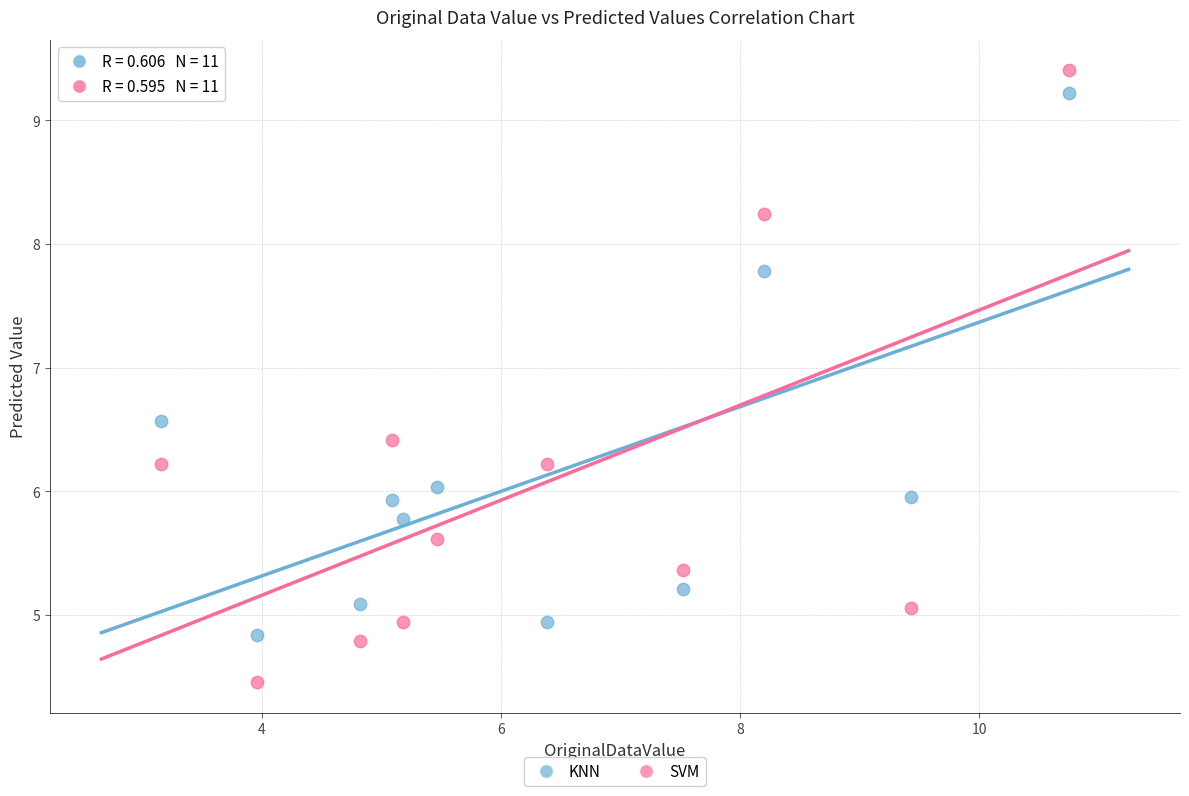

In the KNN series, what Y value is closest to 7?

6.6